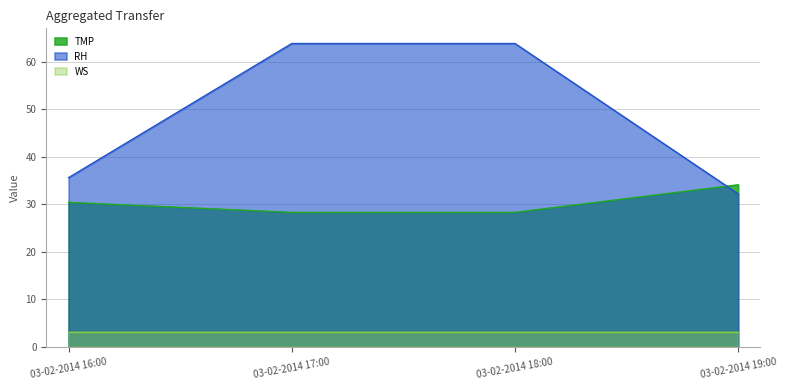

How many data points does each series have?

4